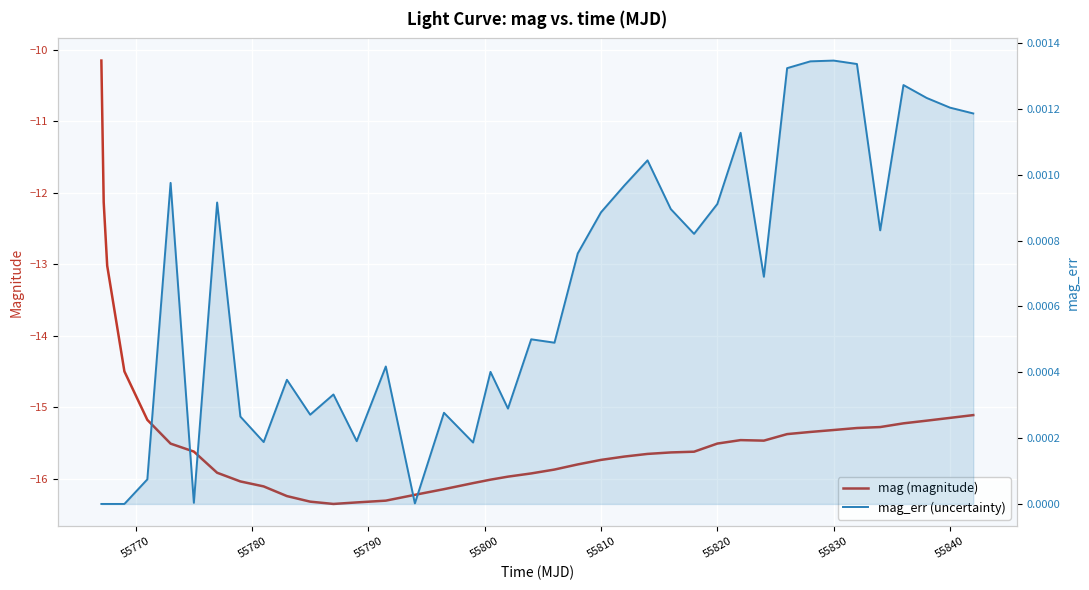

What is the average value of the mag (magnitude) series?

-15.4